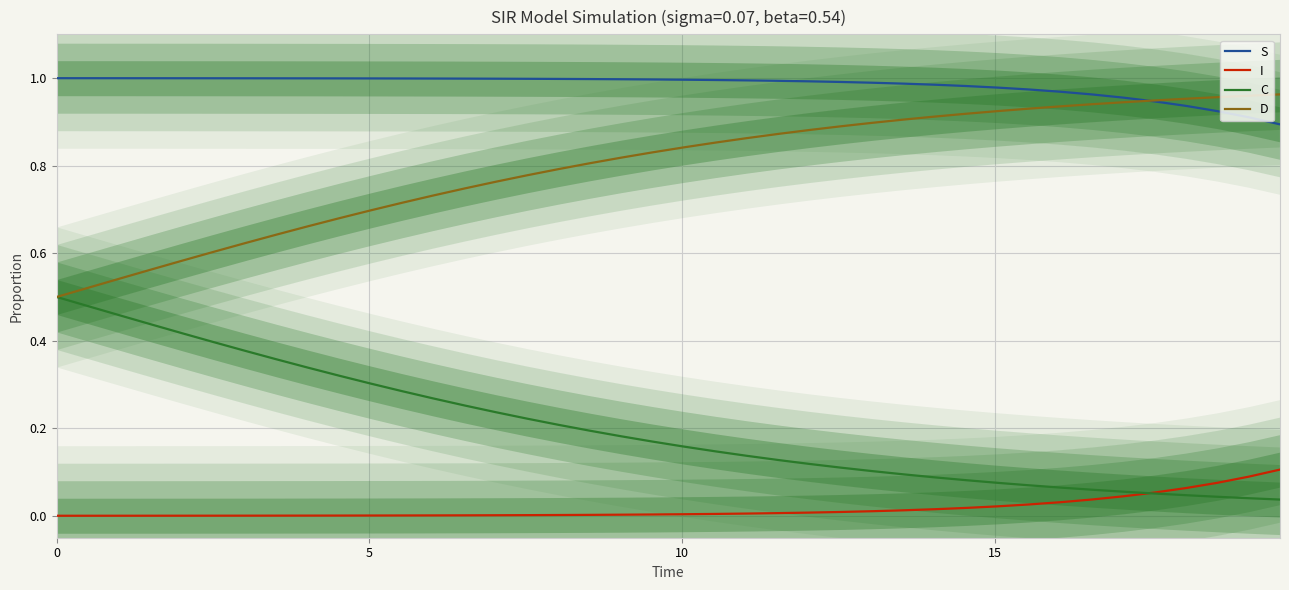

True or false: S and C cross at least once.

False